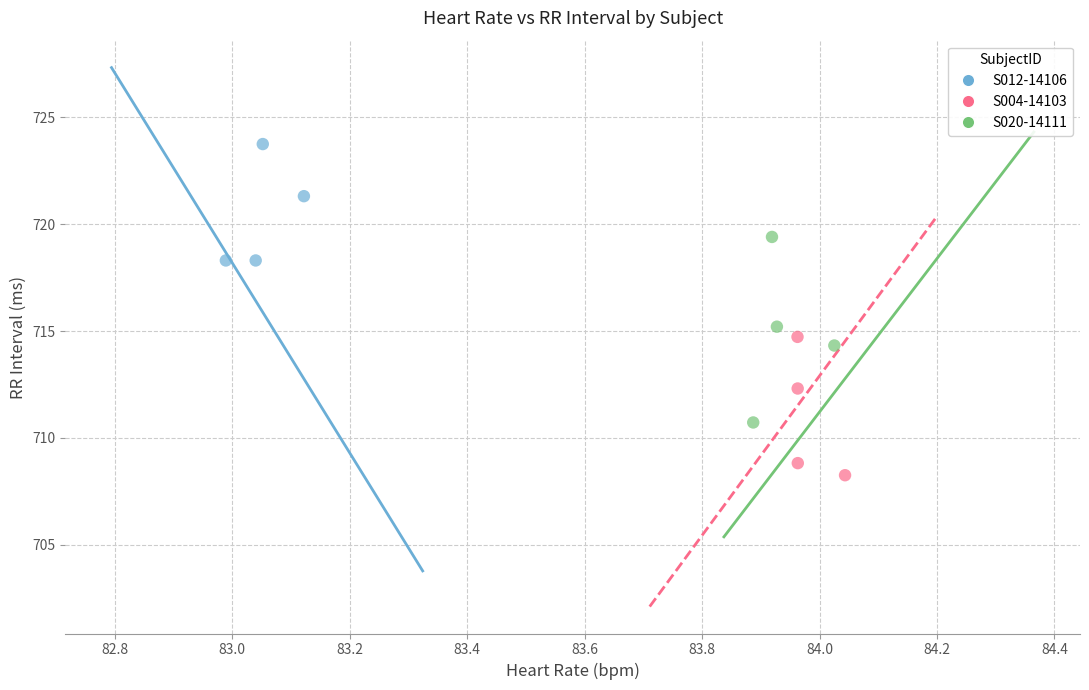

What are all the series names shown in the legend?

S012-14106, S004-14103, S020-14111